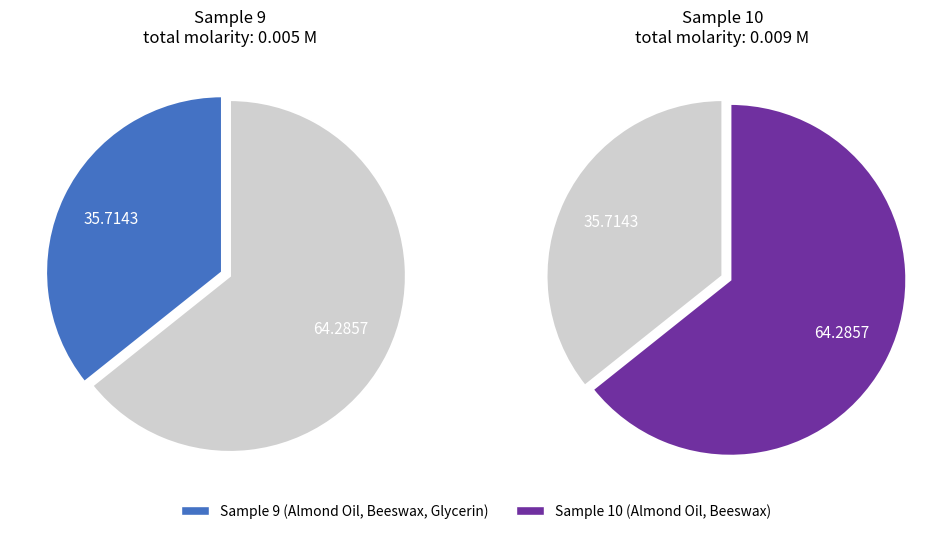

True or false: Sample 9 accounts for 41% of the total.

False